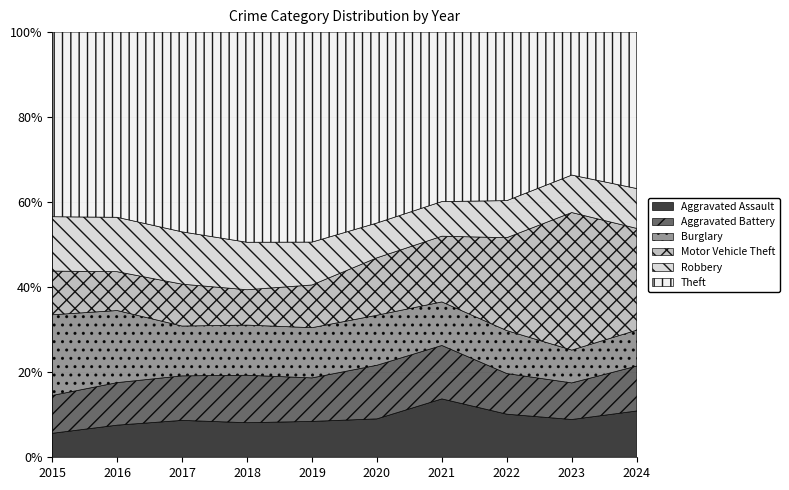

What is the total value across all series at 2022?

100.0